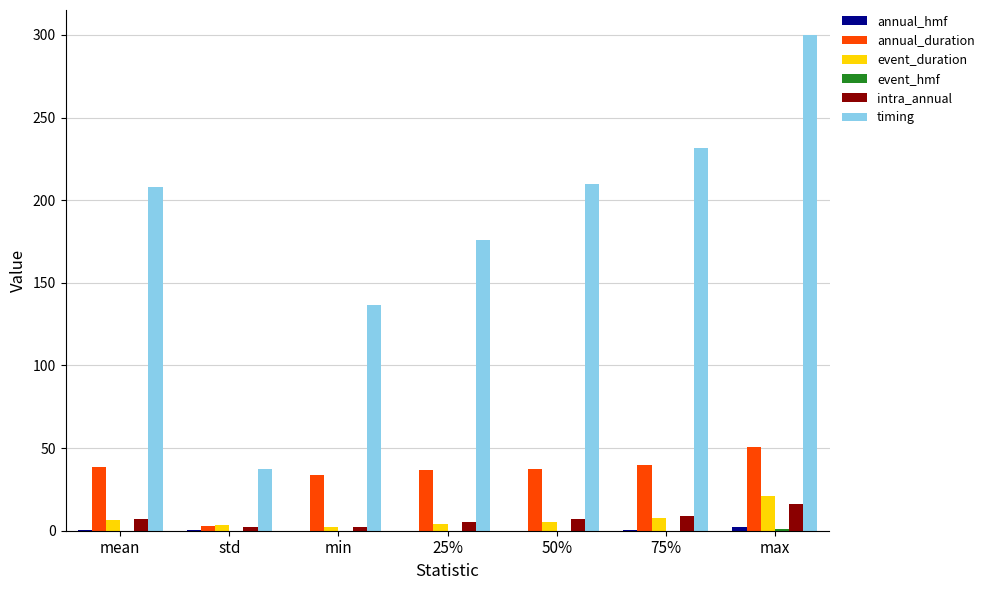

How many data points does each series have?

7